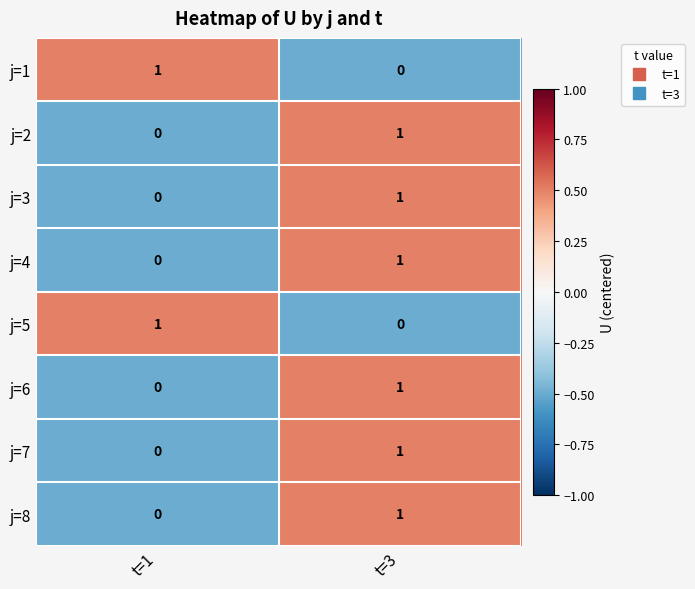

Where is j=8 nearest to the value 0?

t=1